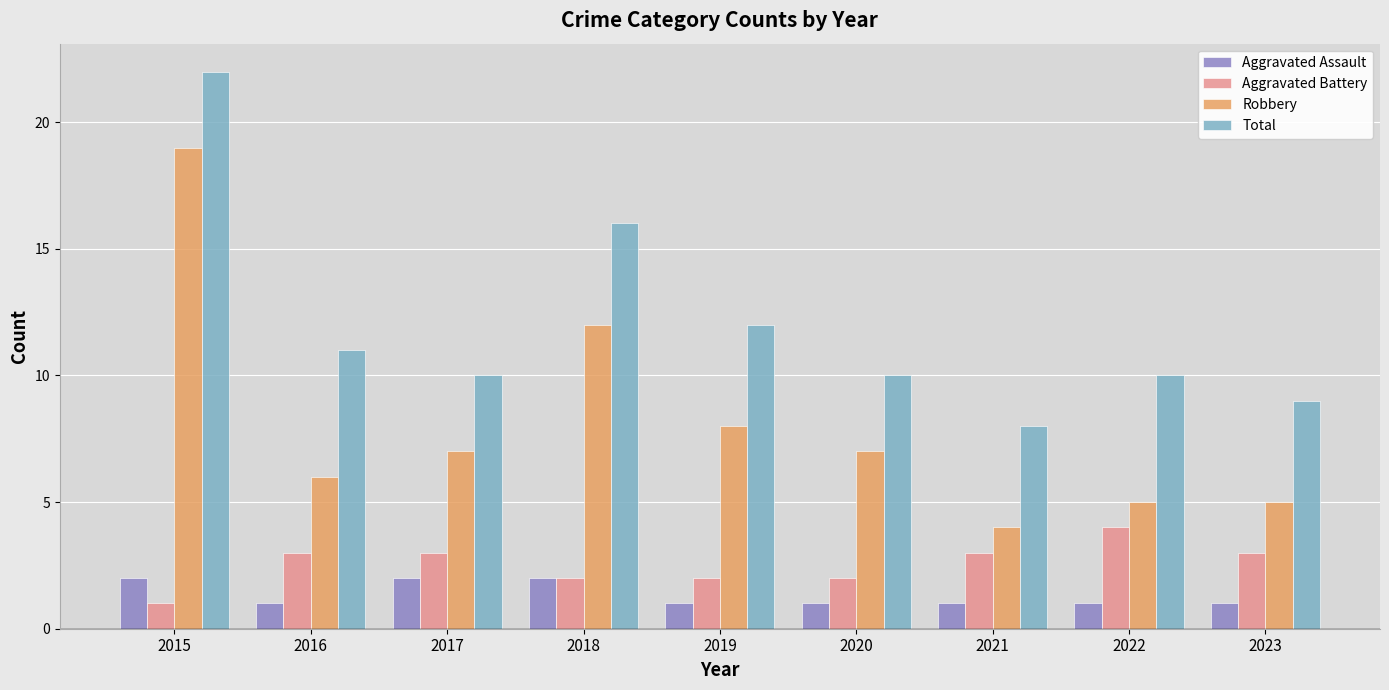

At which label does Aggravated Battery reach its minimum?

2015